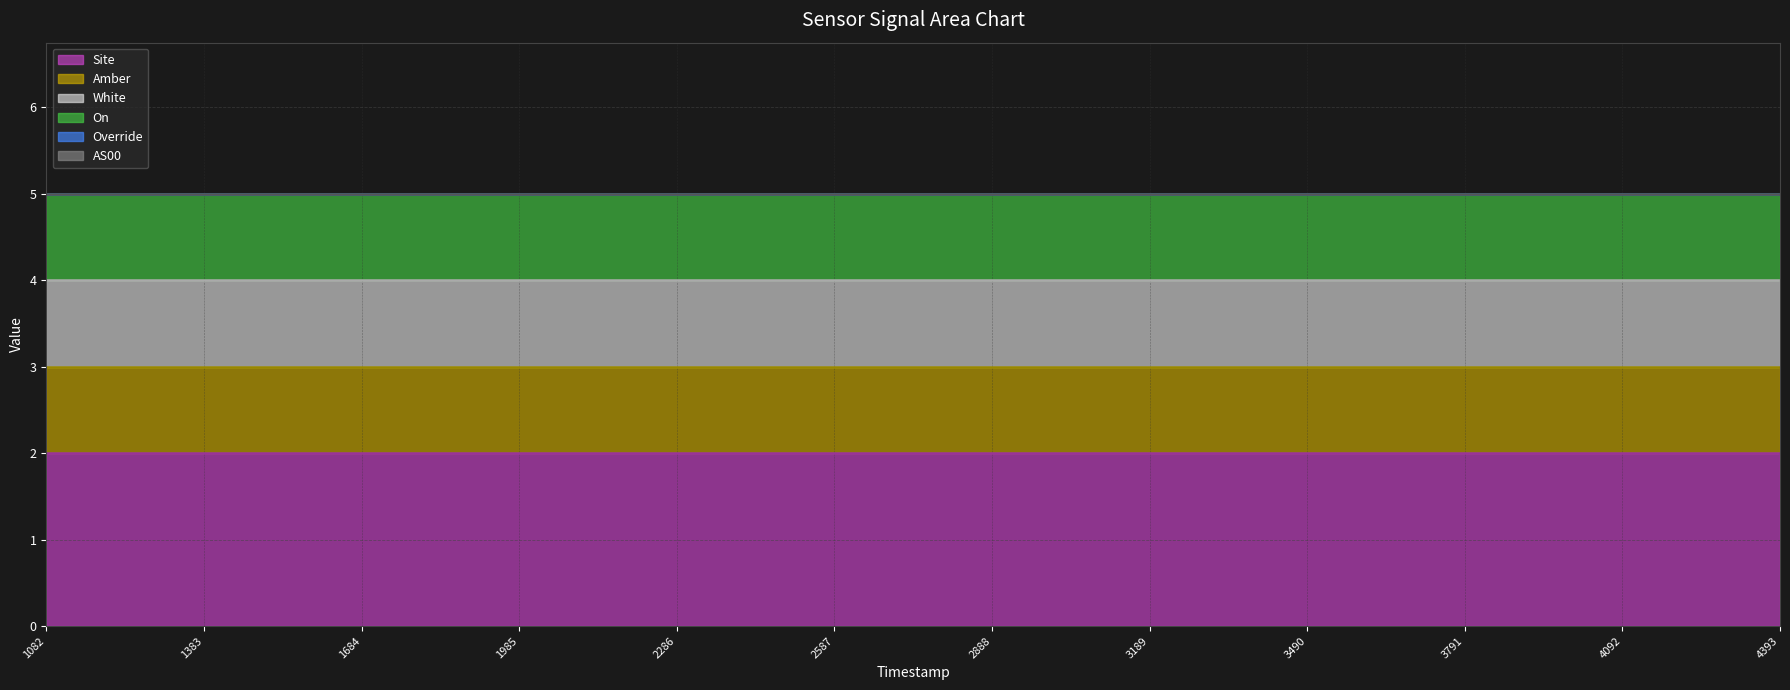

Reading left to right, list all the values displayed in this chart.

Site line: 1082=2	1383=2	1684=2	1985=2	2286=2	2587=2	2888=2	3189=2	3490=2	3791=2	4092=2	4393=2
Amber line: 1082=3	1383=3	1684=3	1985=3	2286=3	2587=3	2888=3	3189=3	3490=3	3791=3	4092=3	4393=3
White line: 1082=4	1383=4	1684=4	1985=4	2286=4	2587=4	2888=4	3189=4	3490=4	3791=4	4092=4	4393=4
On line: 1082=5	1383=5	1684=5	1985=5	2286=5	2587=5	2888=5	3189=5	3490=5	3791=5	4092=5	4393=5
Override line: 1082=5	1383=5	1684=5	1985=5	2286=5	2587=5	2888=5	3189=5	3490=5	3791=5	4092=5	4393=5
AS00 line: 1082=5	1383=5	1684=5	1985=5	2286=5	2587=5	2888=5	3189=5	3490=5	3791=5	4092=5	4393=5